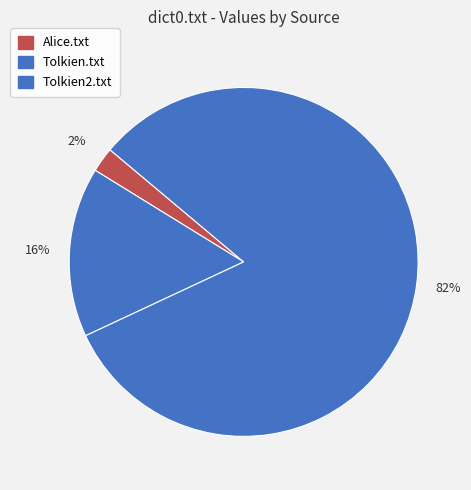

Do Tolkien2.txt and Tolkien.txt together represent more than half of the pie?

Yes